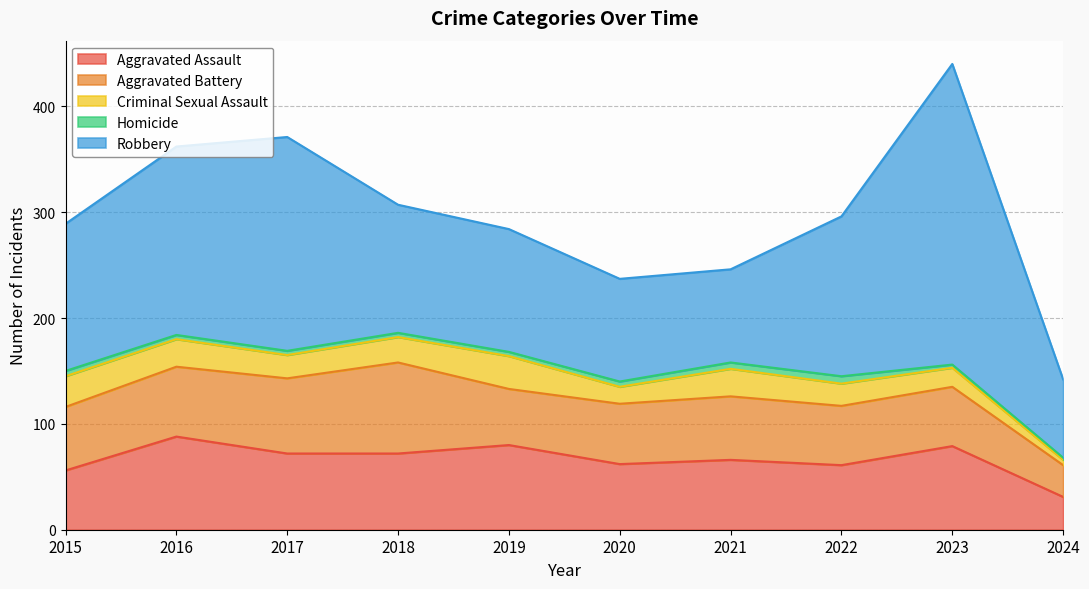

What are all the series names shown in the legend?

Aggravated Assault, Aggravated Battery, Criminal Sexual Assault, Homicide, Robbery